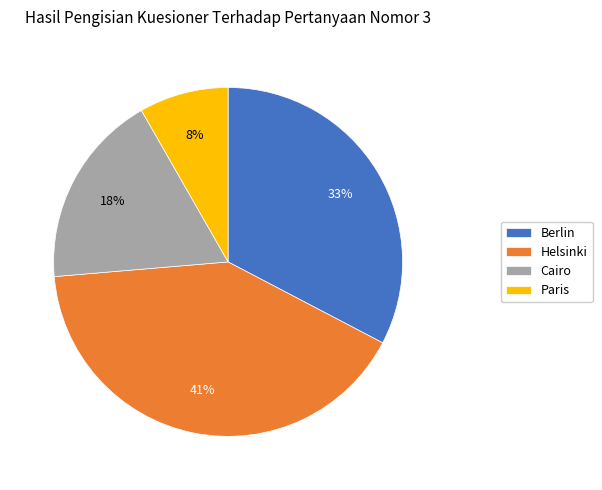

Is the sum of Cairo and Berlin greater than half?

Yes